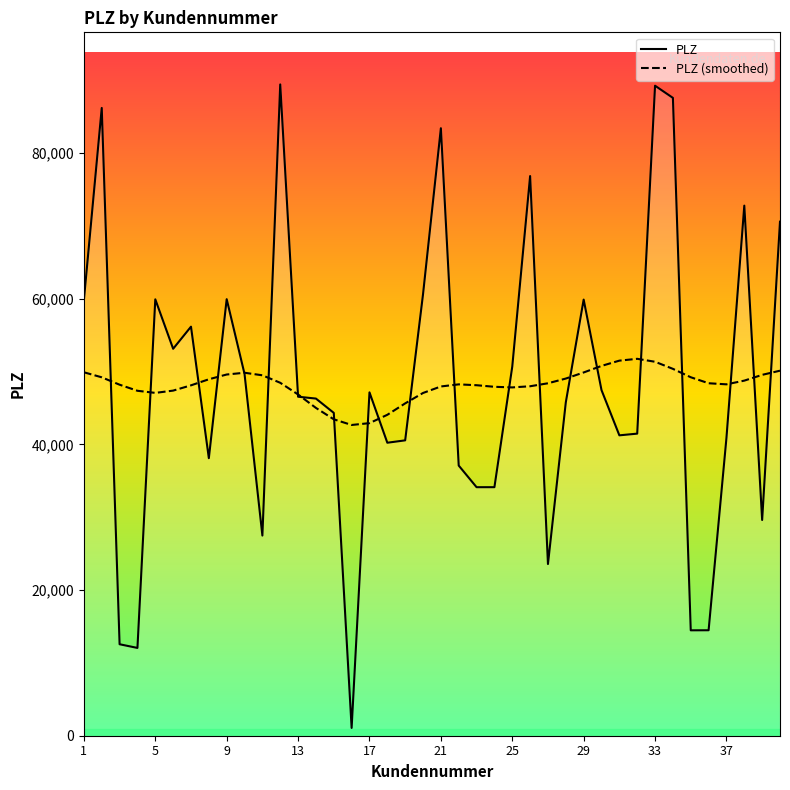

How many distinct data groups are displayed?

2